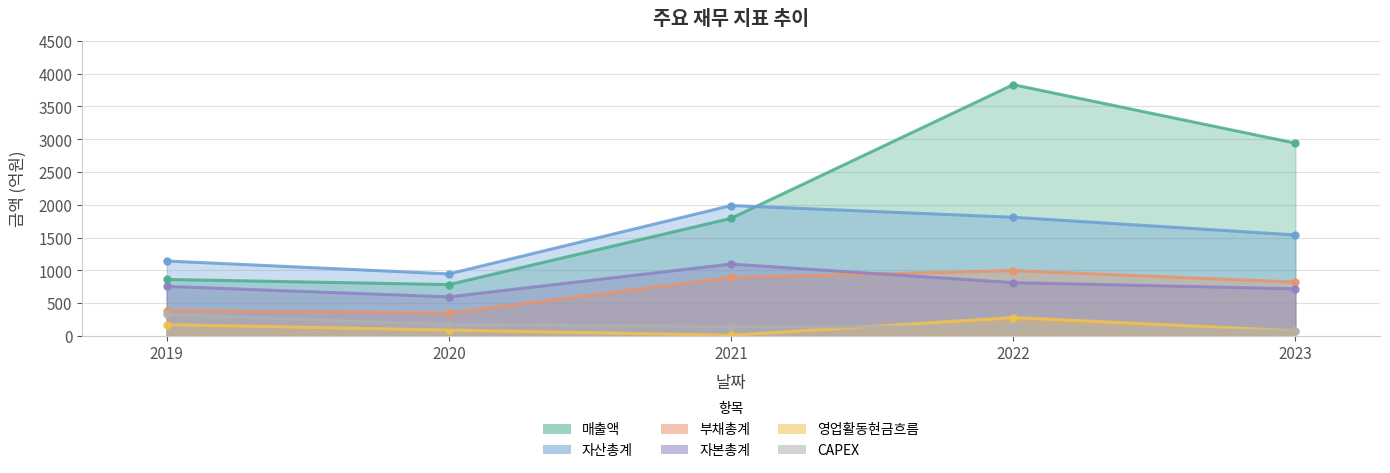

Which series has the widest spread of values?

매출액